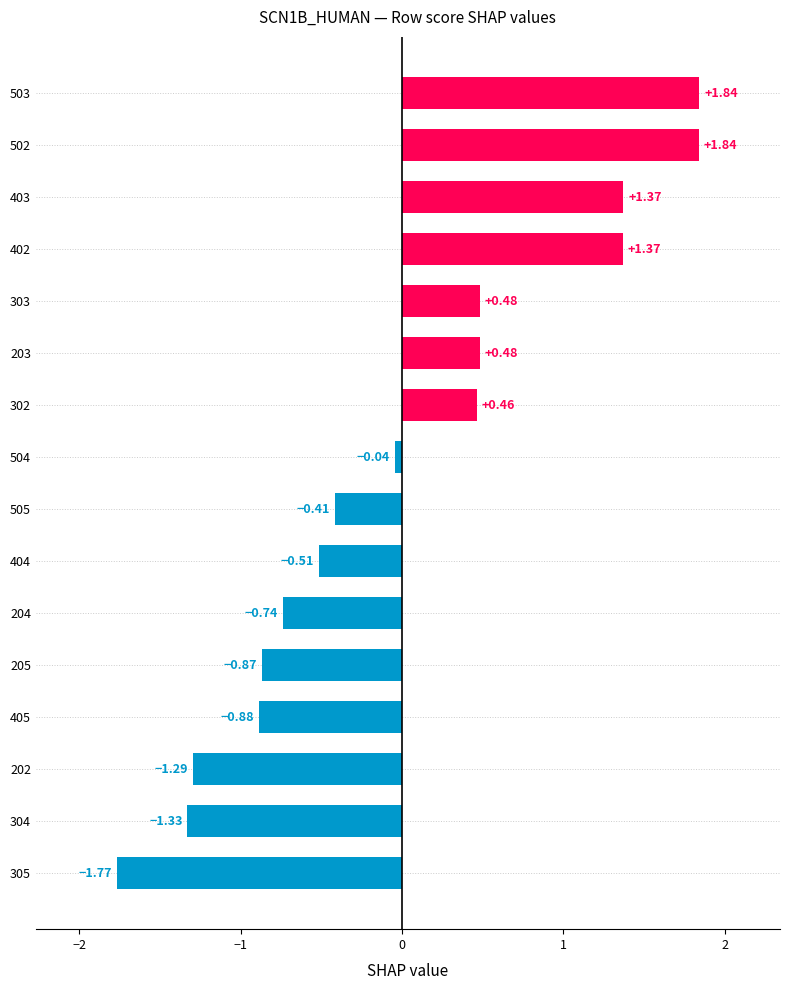

How many data points are above 0?

7